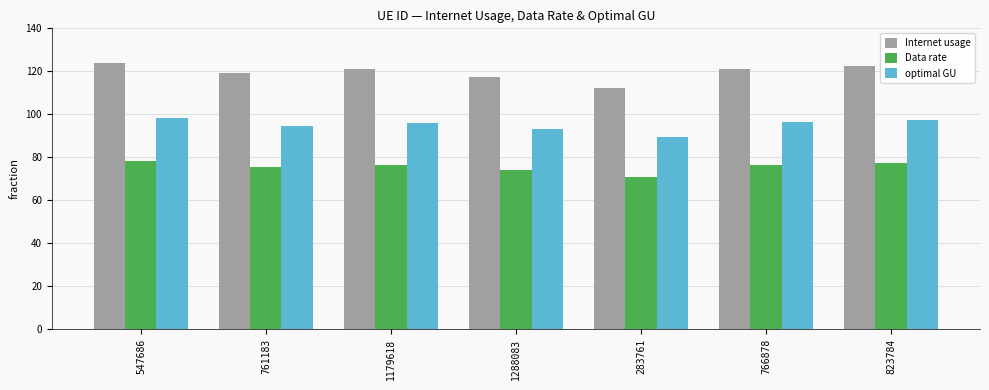

What position from the right is 547686?

7